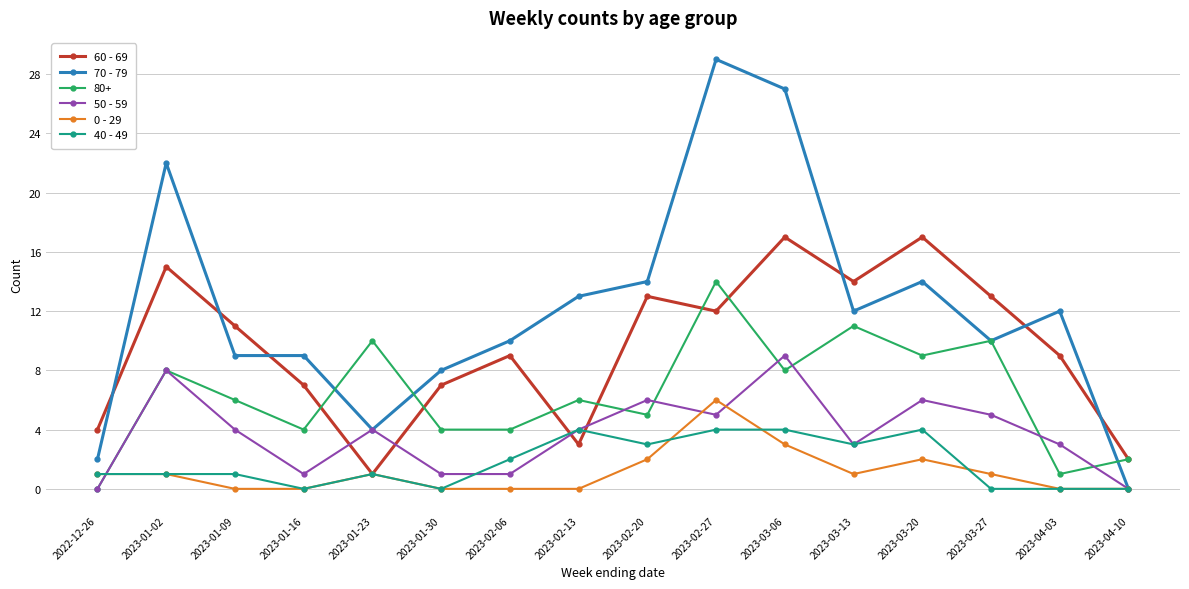

At which category does 70 - 79 reach its first local peak?

2023-01-02